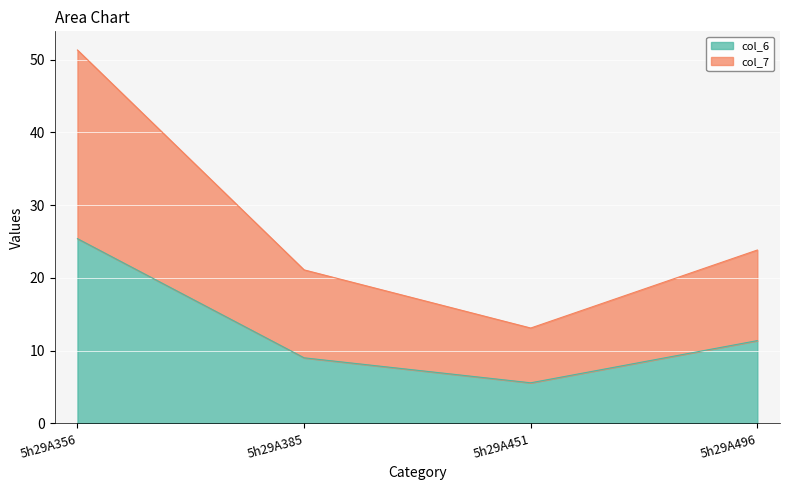

What is the total value across all series at 5h29A496?

23.8